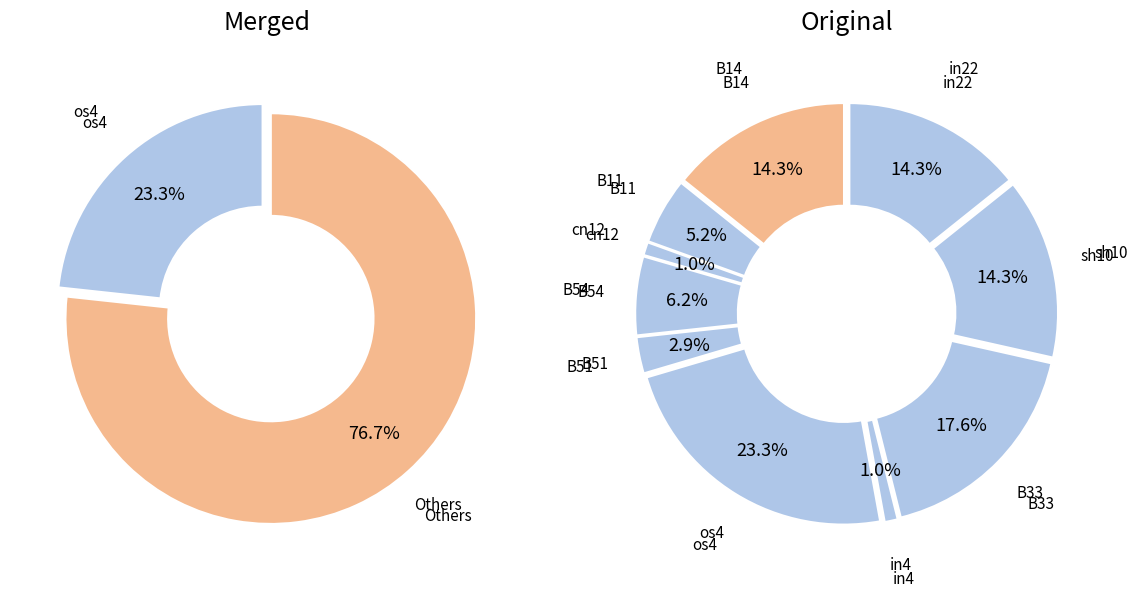

To the nearest percent, what is the difference between the largest and smallest slice percentages?

22%